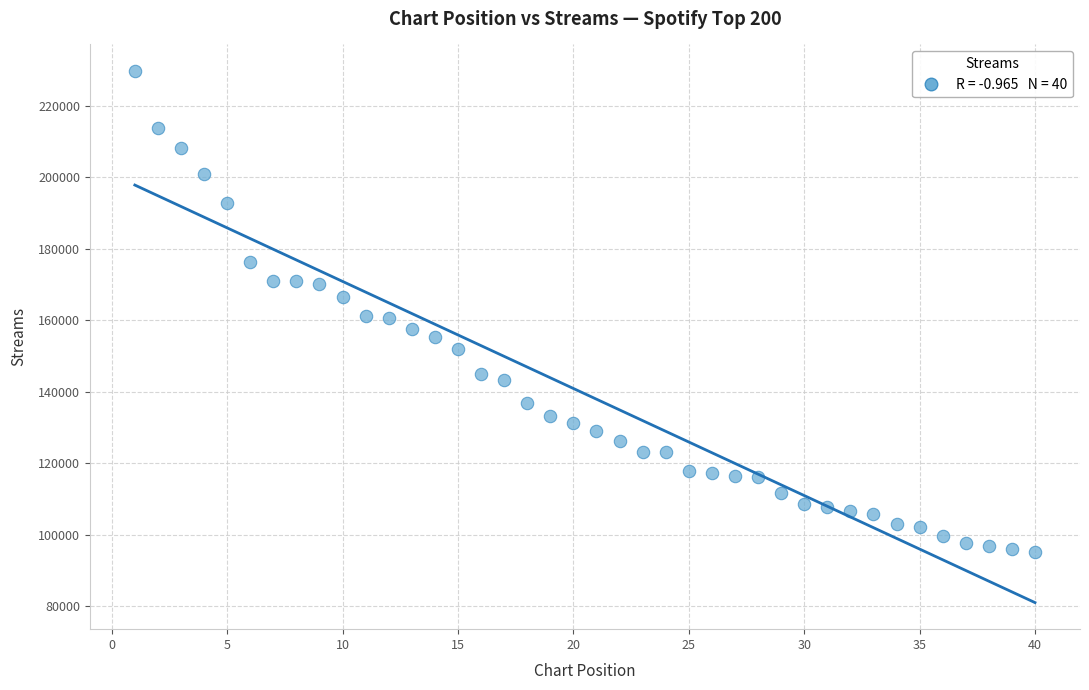

What is the range of X values (max minus min)?

39